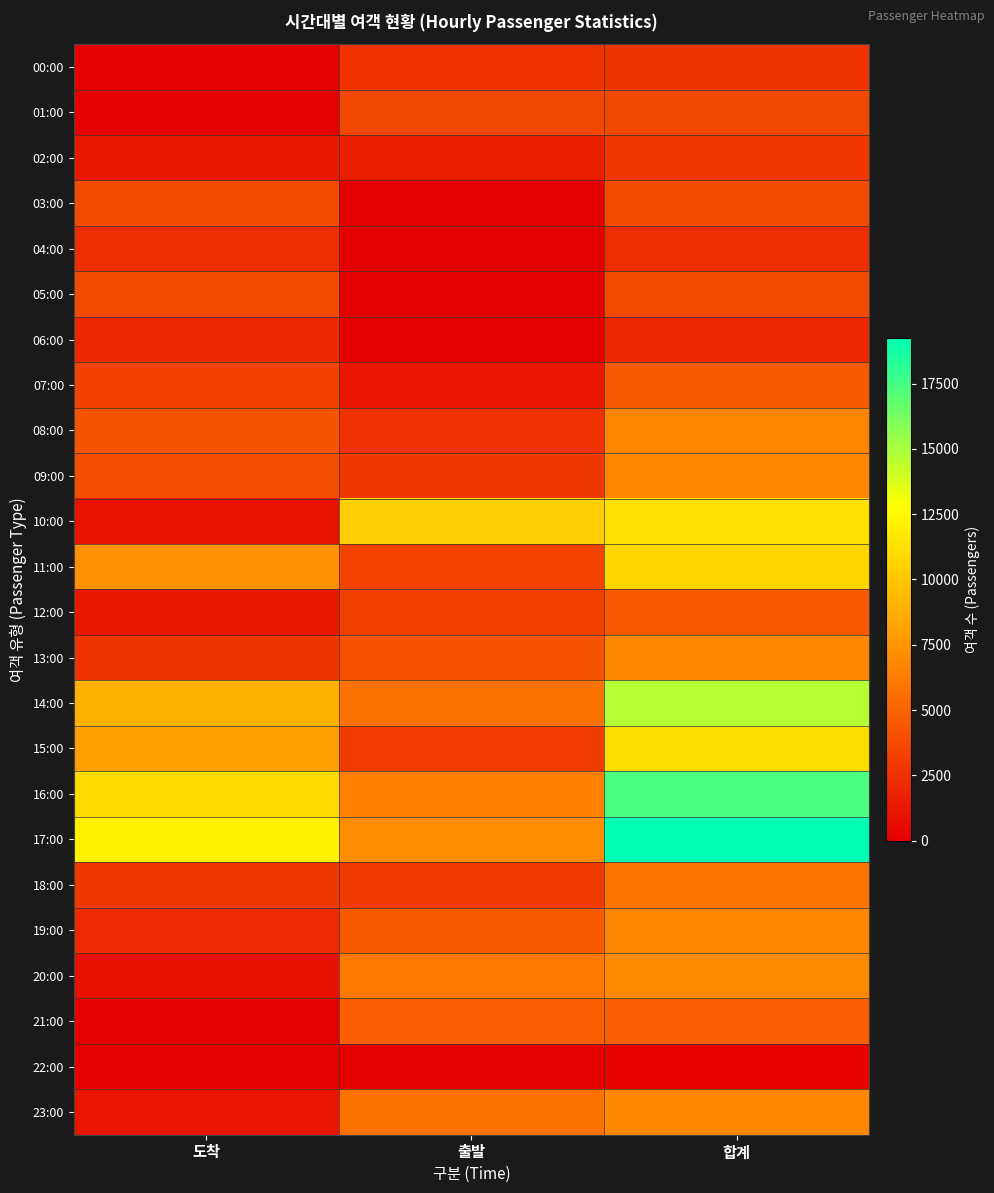

List the series in order of their peak value, highest first.

17:00, 16:00, 14:00, 10:00, 15:00, 11:00, 20:00, 23:00, 09:00, 19:00, 13:00, 08:00, 18:00, 21:00, 07:00, 12:00, 03:00, 05:00, 01:00, 02:00, 00:00, 04:00, 06:00, 22:00